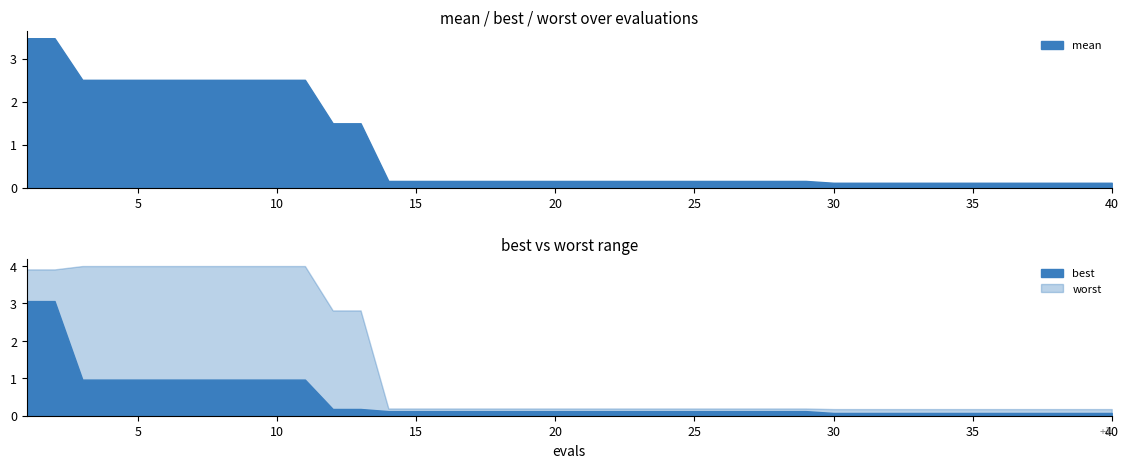

The value of worst at 7 is 4.0. True or false?

True